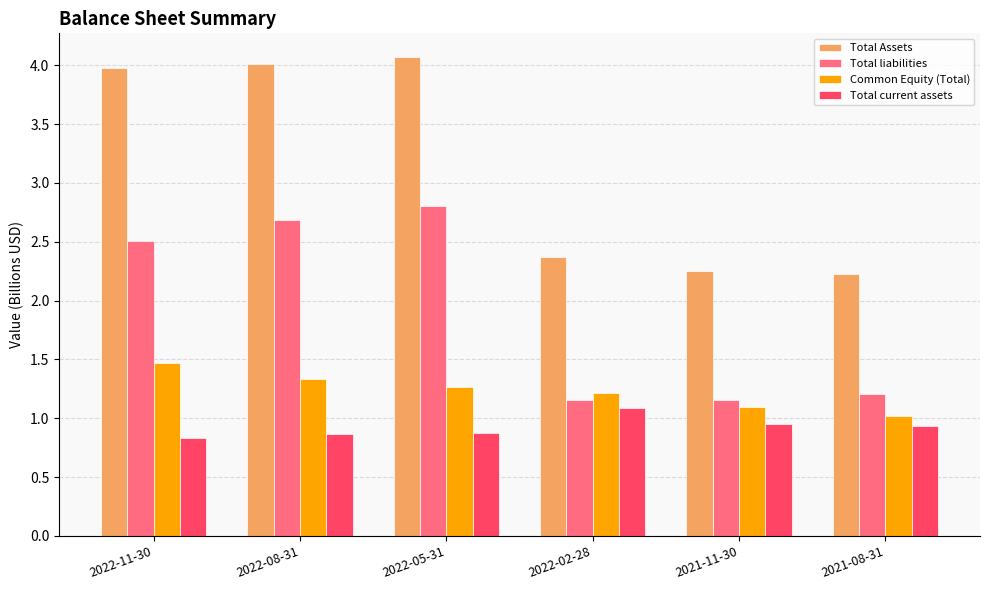

The Total Assets series shows 2.2 at 2021-08-31. True or false?

True